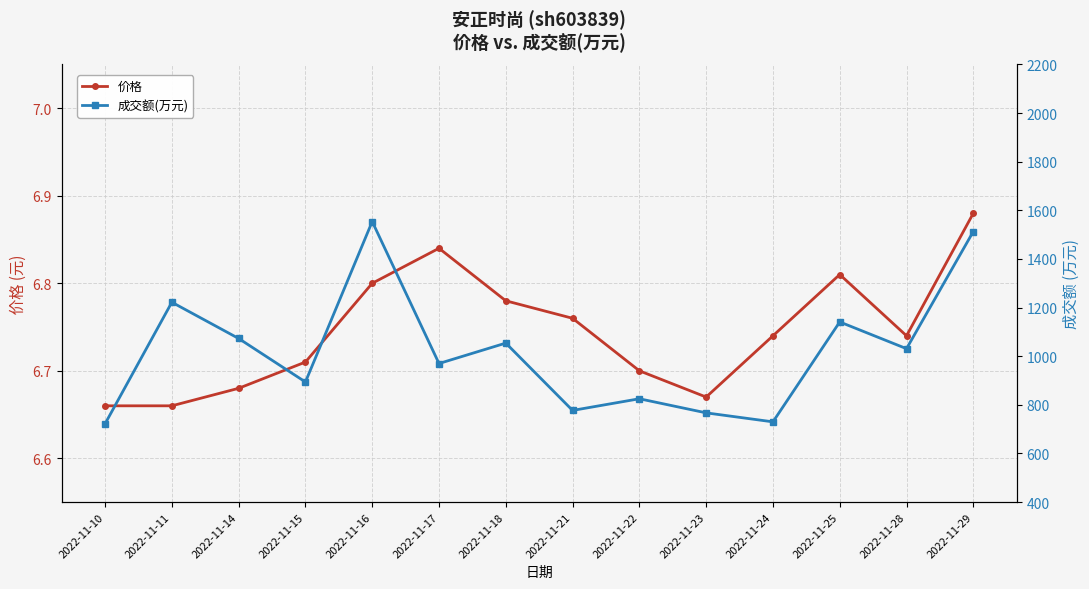

What is the difference between the 成交额(万元) values at 2022-11-11 and 2022-11-25?

81.0